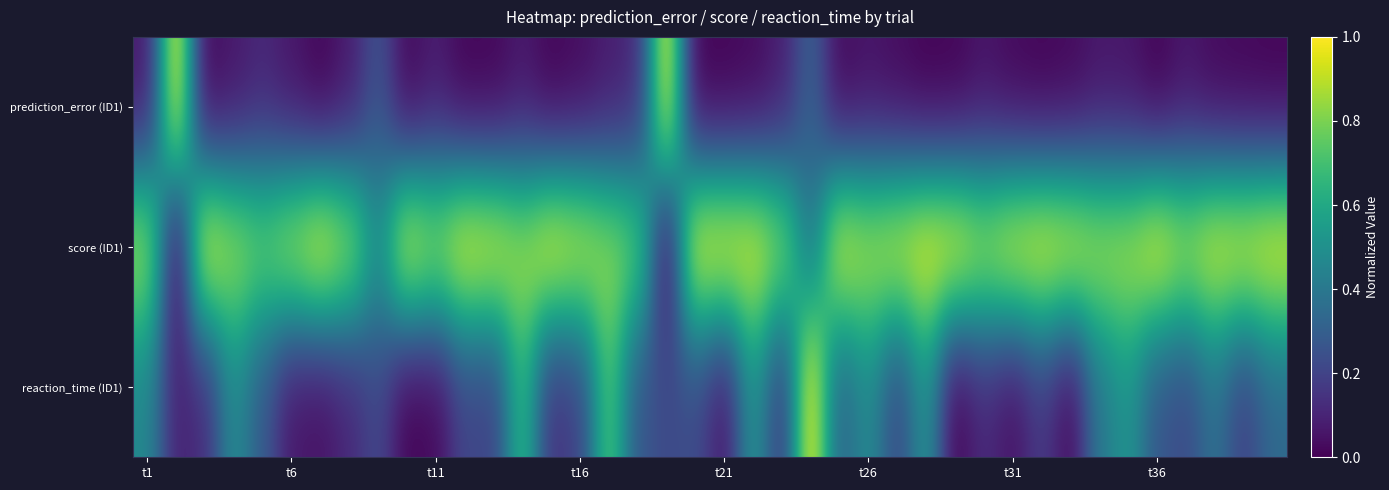

Count the number of data series in this chart.

3